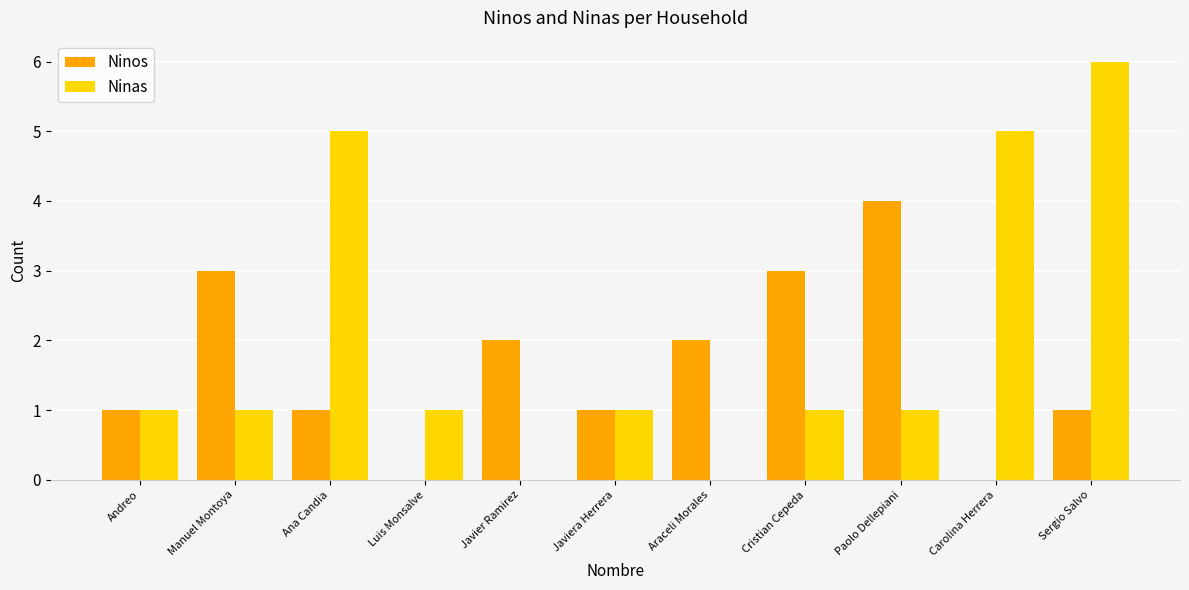

At which category is the sum across all series the highest?

Sergio Salvo